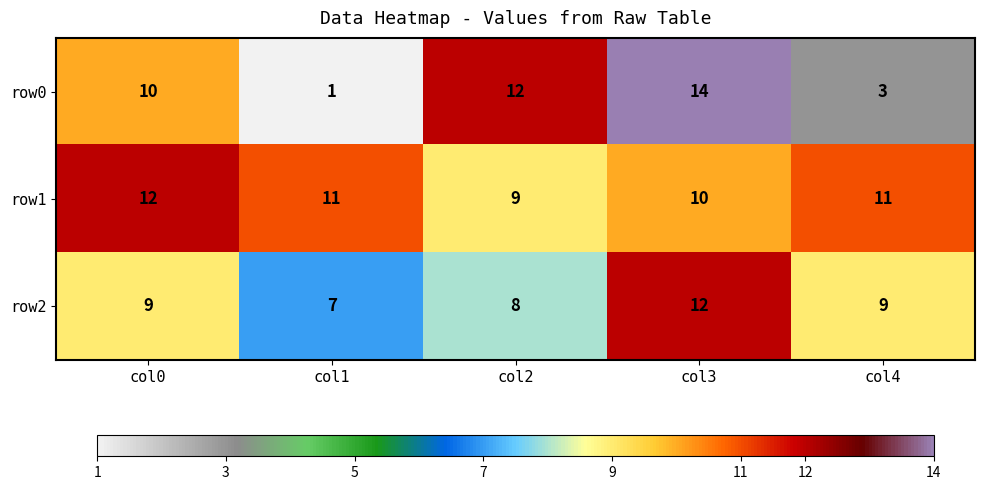

What is the difference between the maximum and minimum values in the row1 series?

3